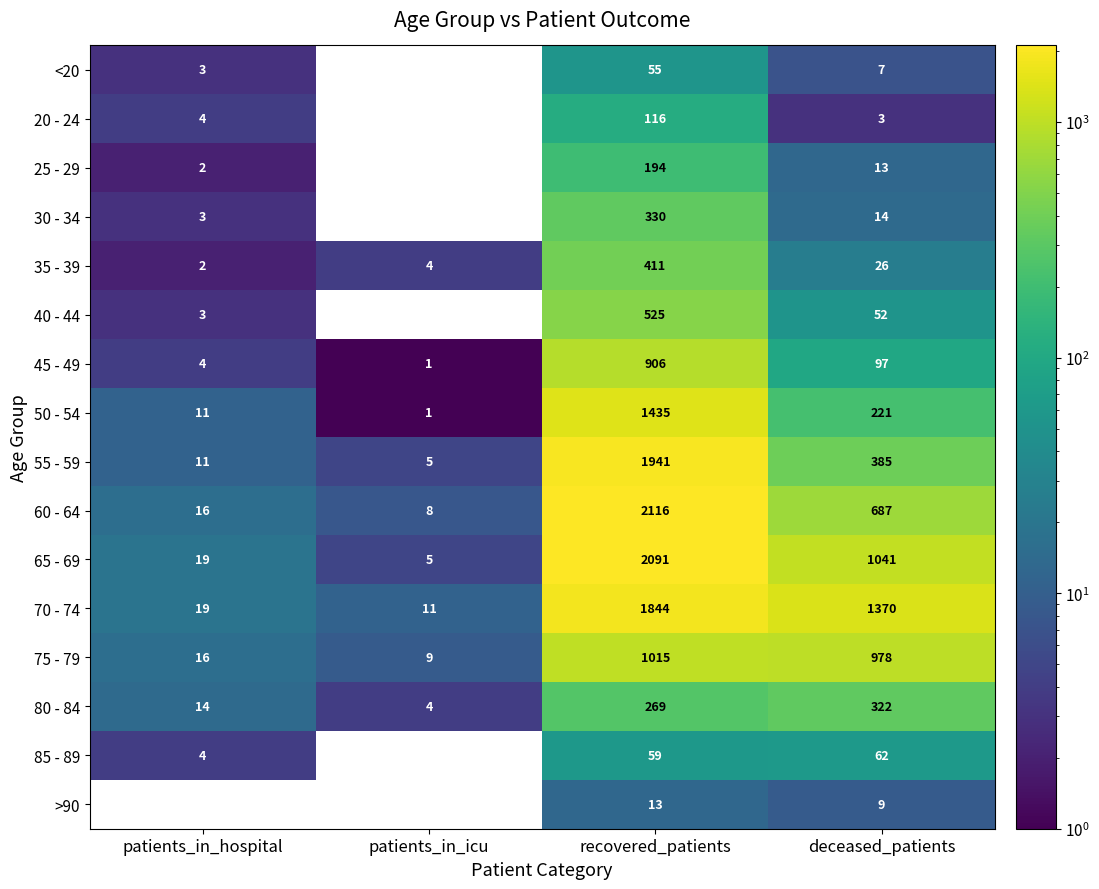

What is the difference between the 80 - 84 values at deceased_patients and patients_in_icu?

318